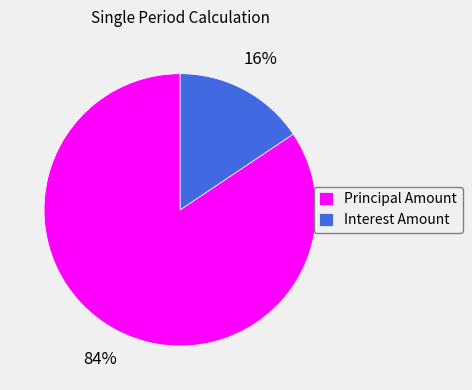

Combined, do Interest Amount and Principal Amount account for over 50%?

Yes